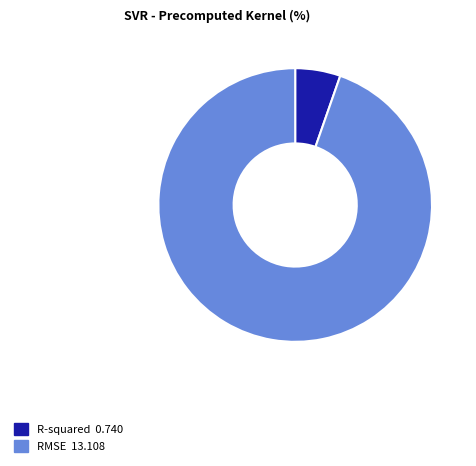

Approximately how many times larger is the value at R-squared compared to RMSE?

0.1